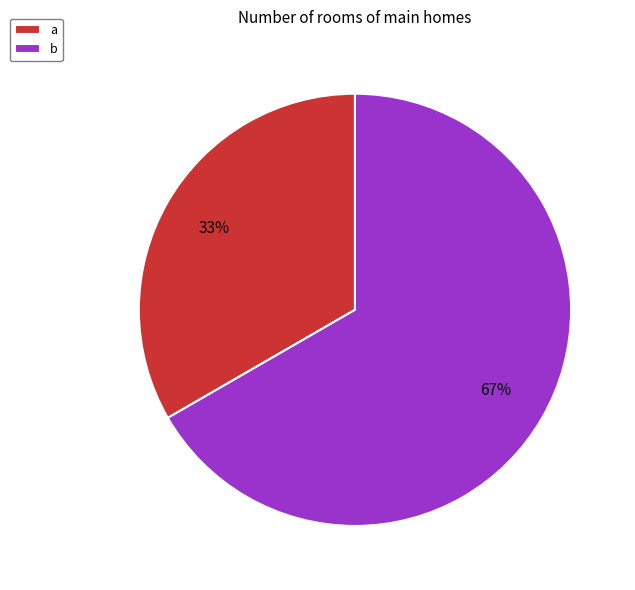

To the nearest percent, what is the average slice percentage?

50%